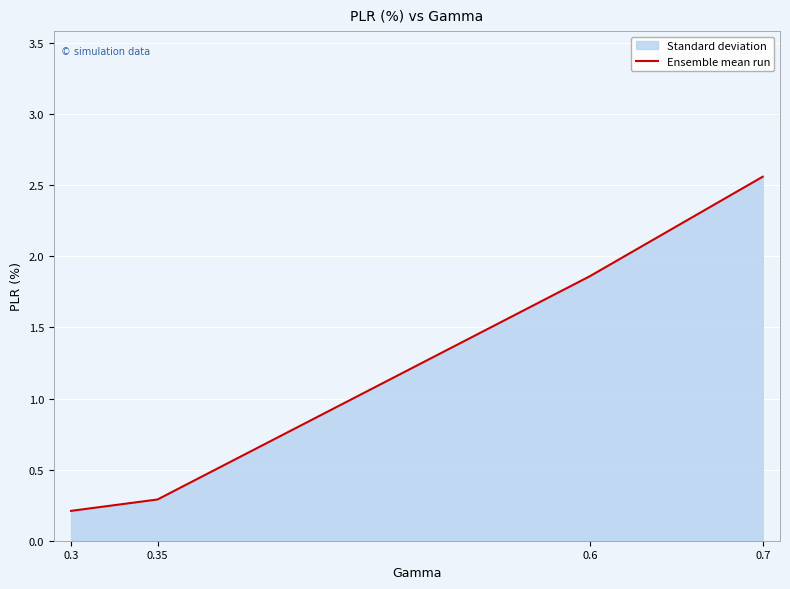

Which label corresponds to the smallest value in the chart?

0.3